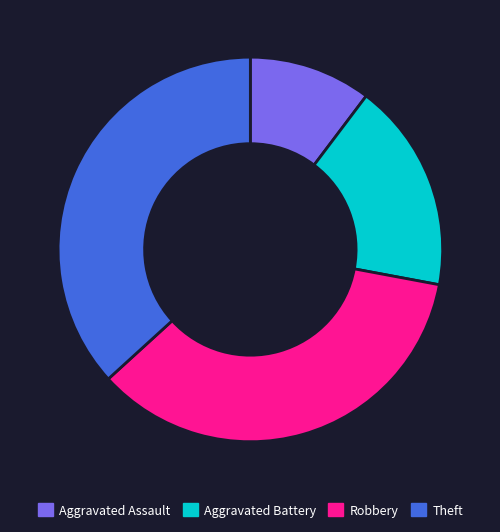

Count the number of slices in the pie.

4